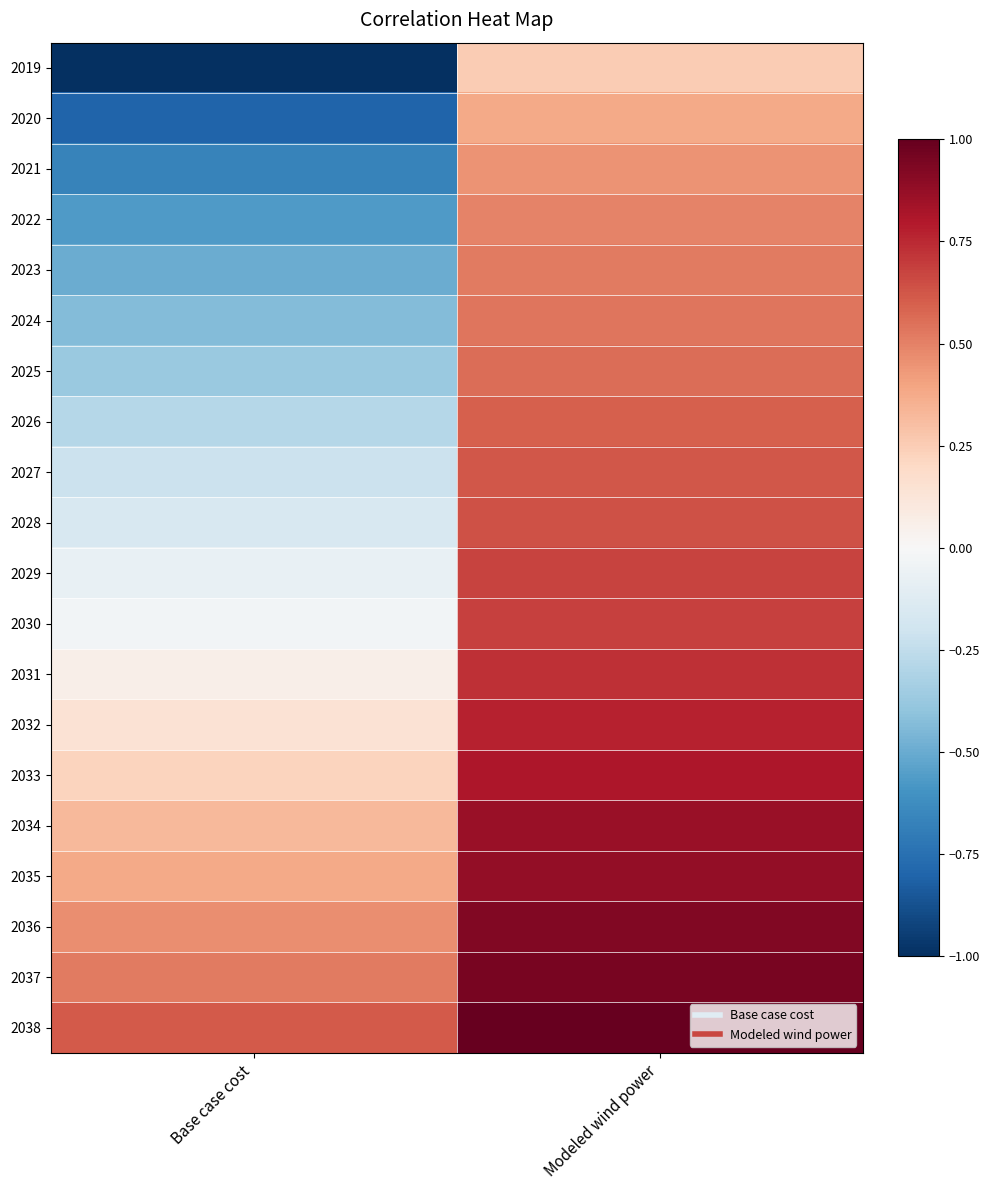

At Modeled wind power, list the series in order from smallest to largest.

2019, 2020, 2021, 2022, 2023, 2024, 2025, 2026, 2027, 2028, 2029, 2030, 2031, 2032, 2033, 2034, 2035, 2036, 2037, 2038